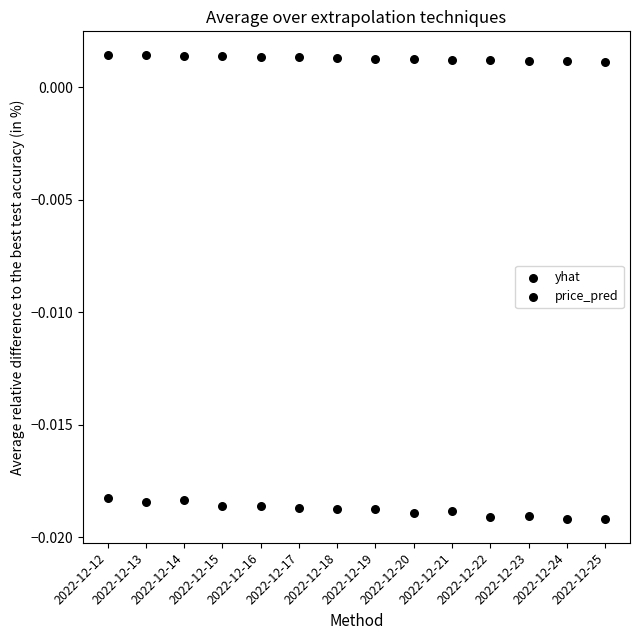

How many points are shown in the scatter plot?

28